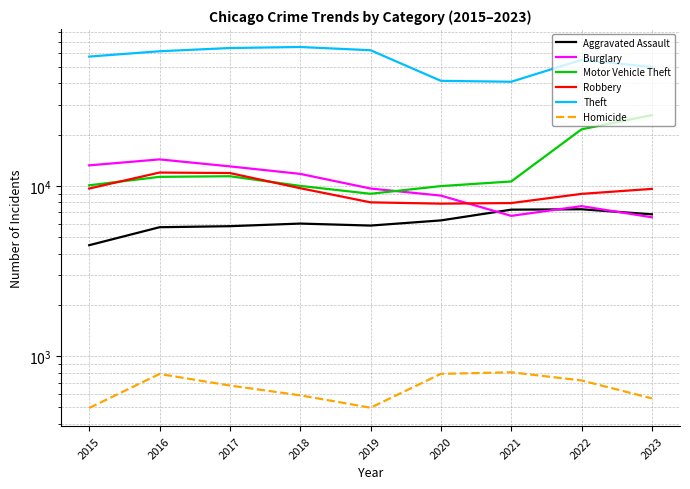

At which category does Robbery reach its first local valley?

2020